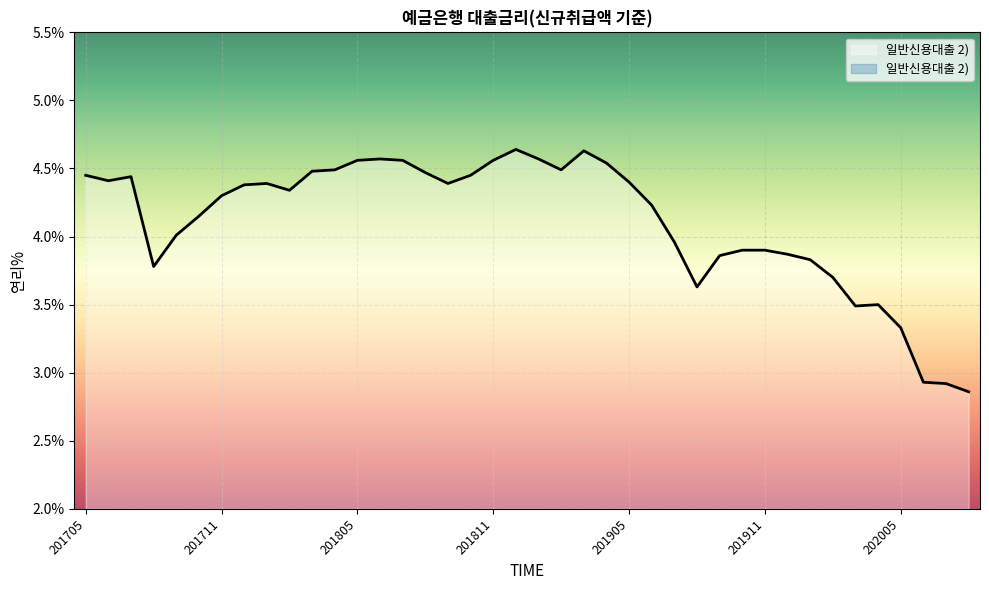

Where is the data nearest to the value 3?

202006